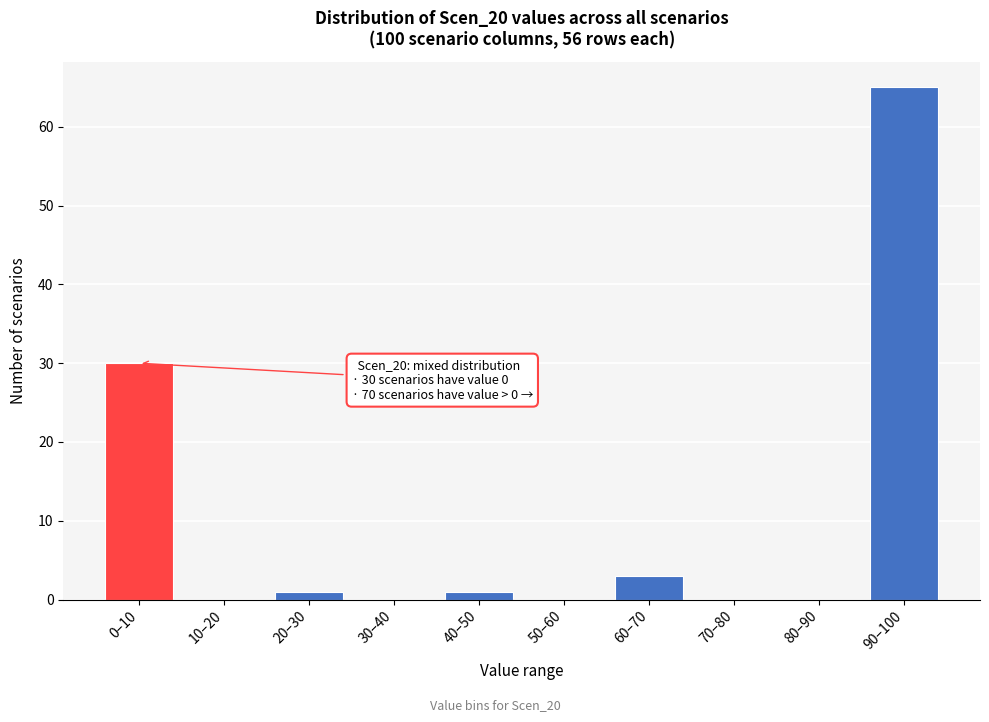

Reading left to right, extract all data points from this chart.

0–10=30	10–20=0	20–30=1	30–40=0	40–50=1	50–60=0	60–70=3	70–80=0	80–90=0	90–100=65